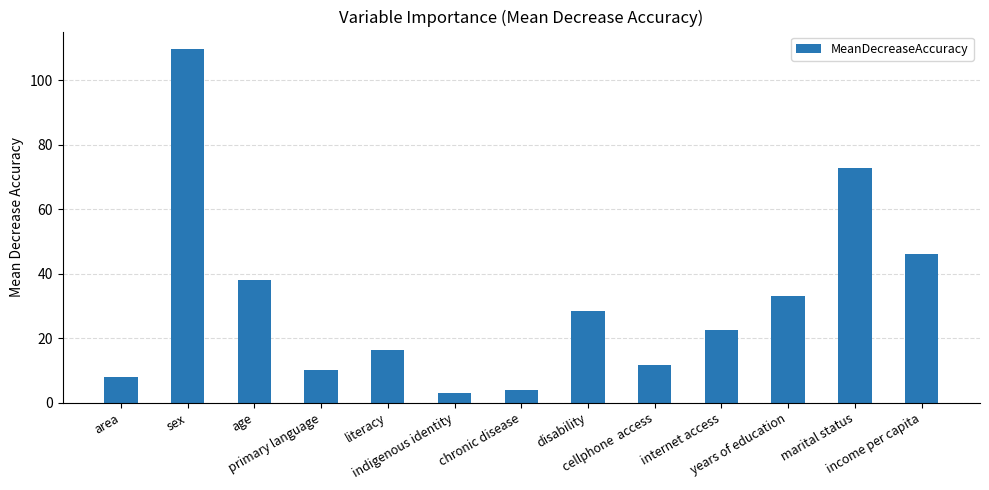

What is the difference between the values at primary language and marital status?

62.6